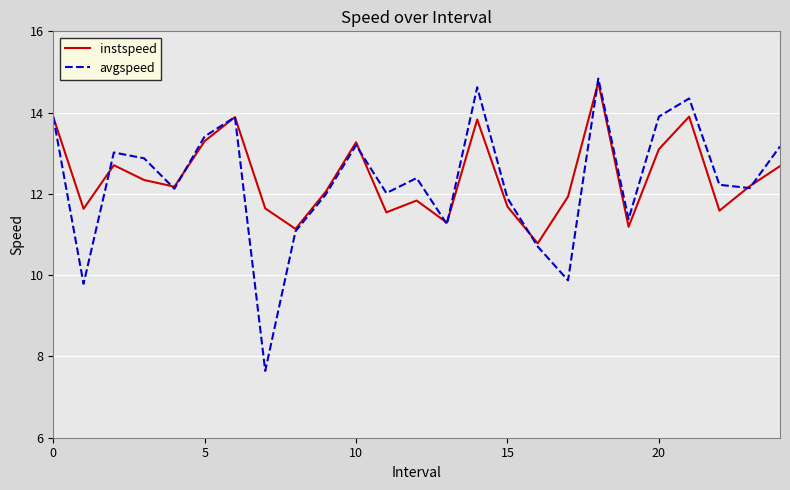

What is the maximum value shown in the chart?

14.8